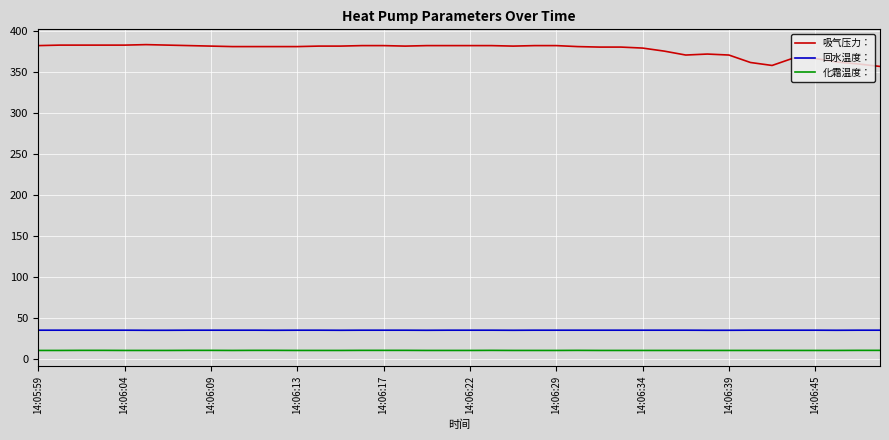

Which series has the largest total across all categories?

吸气压力：